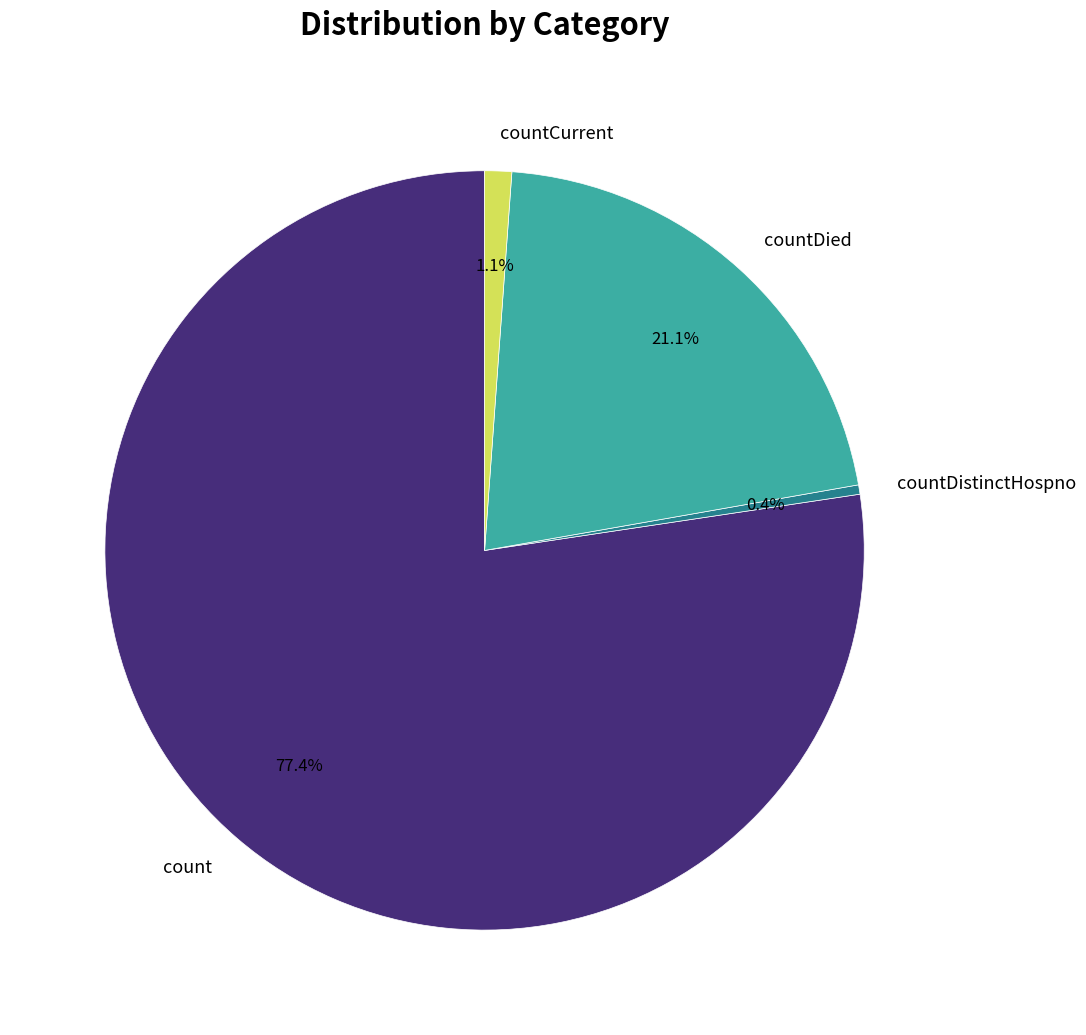

What is the smallest slice in the pie chart?

countDistinctHospno